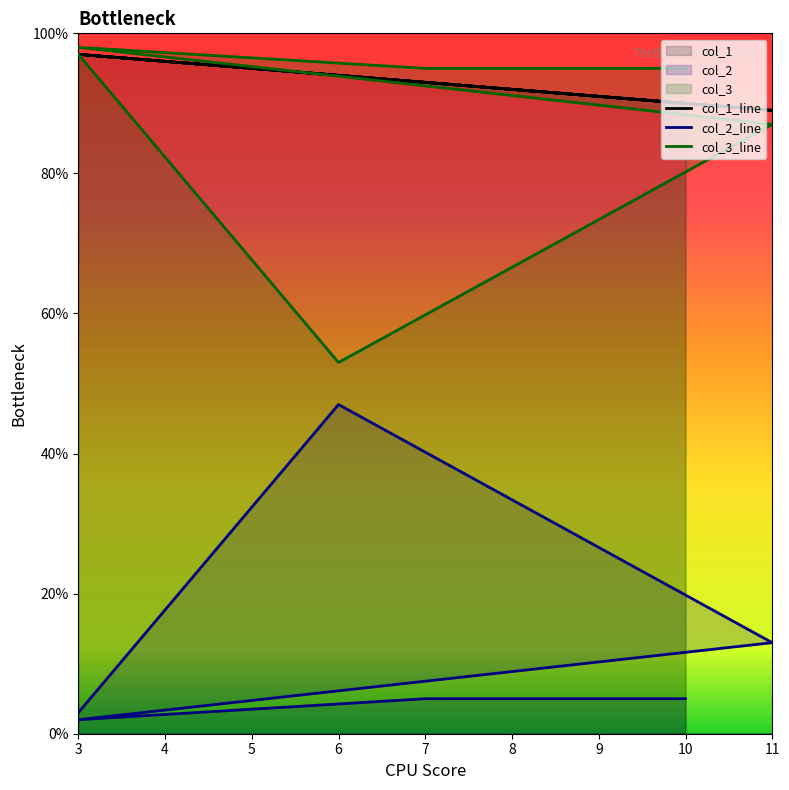

What is the average value of the col_2_line series?

12